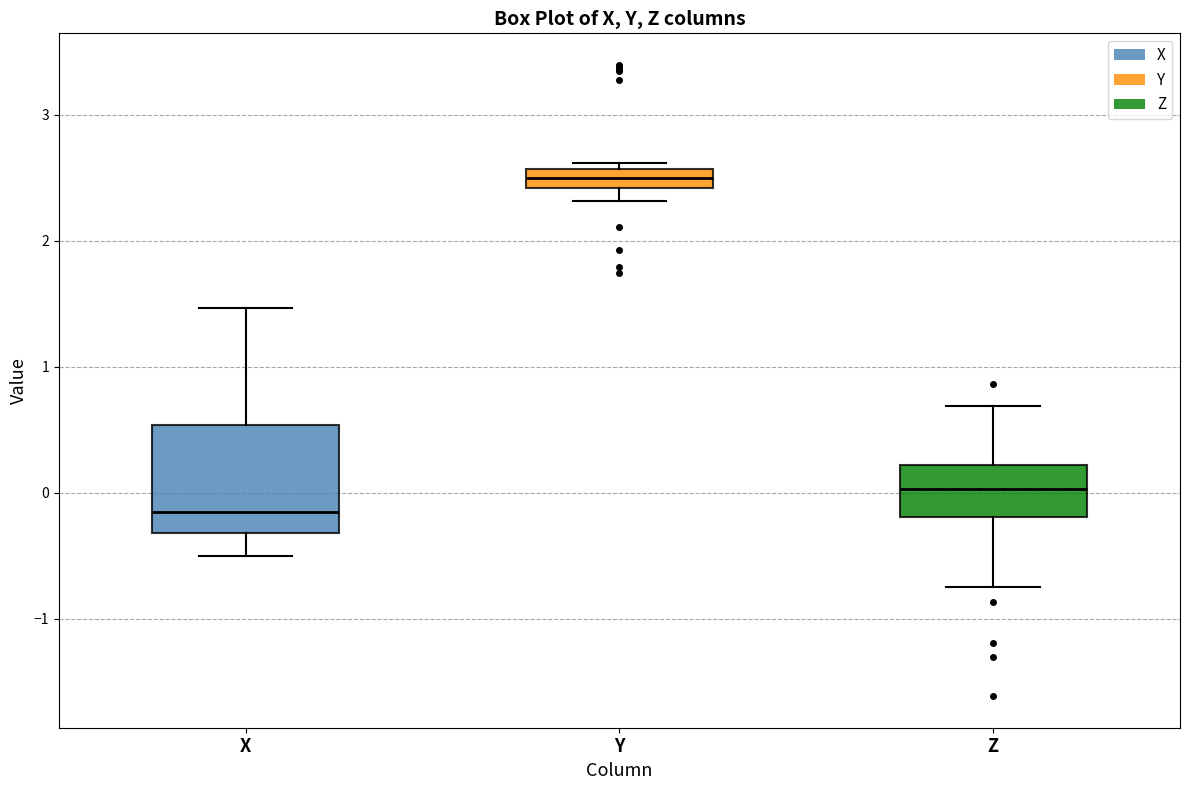

Which box's median line is the lowest?

X